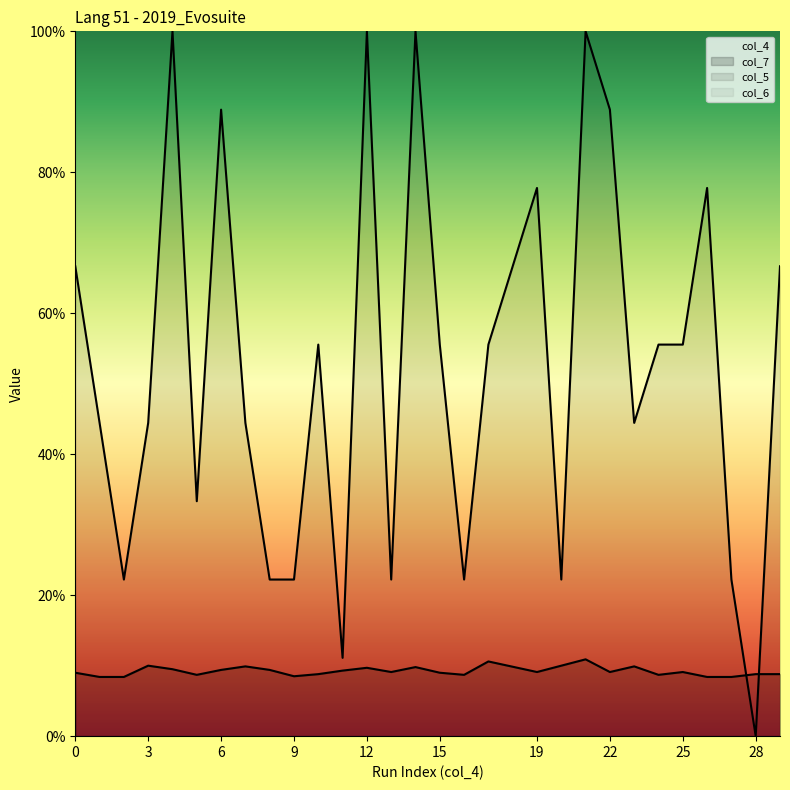

What is the difference between the highest and lowest values at 22?

0.8